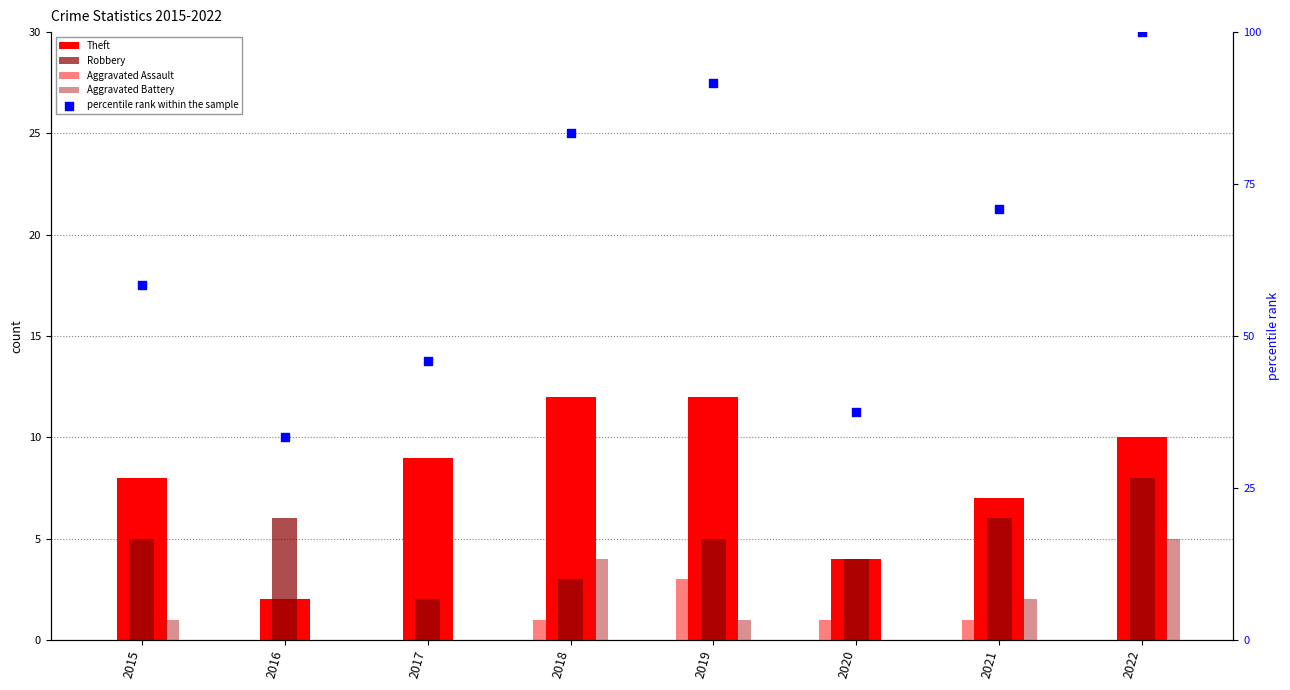

What is the total value across all series at 2019?

112.7